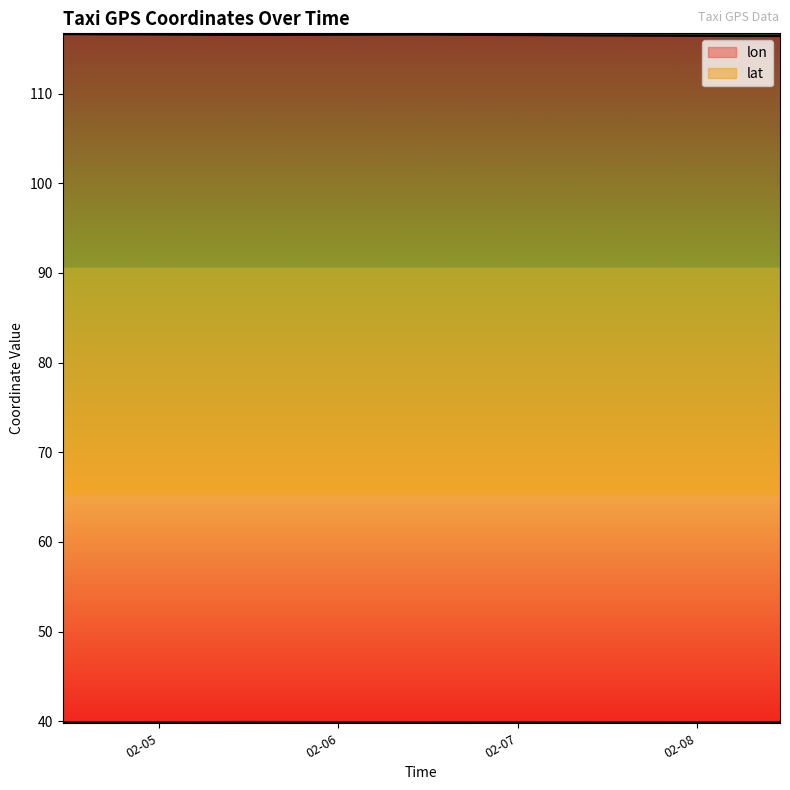

Count the lat values in the range 39 to 40.

6